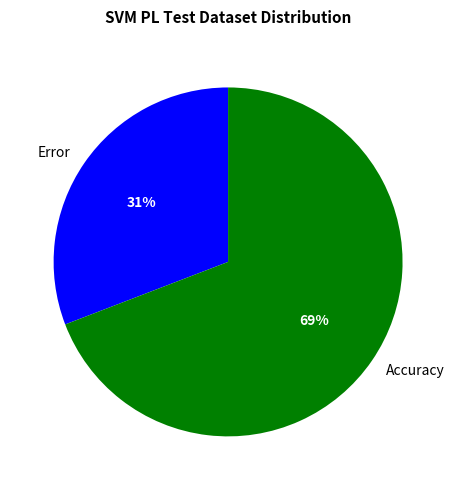

Which category has the smallest portion of the pie?

Error